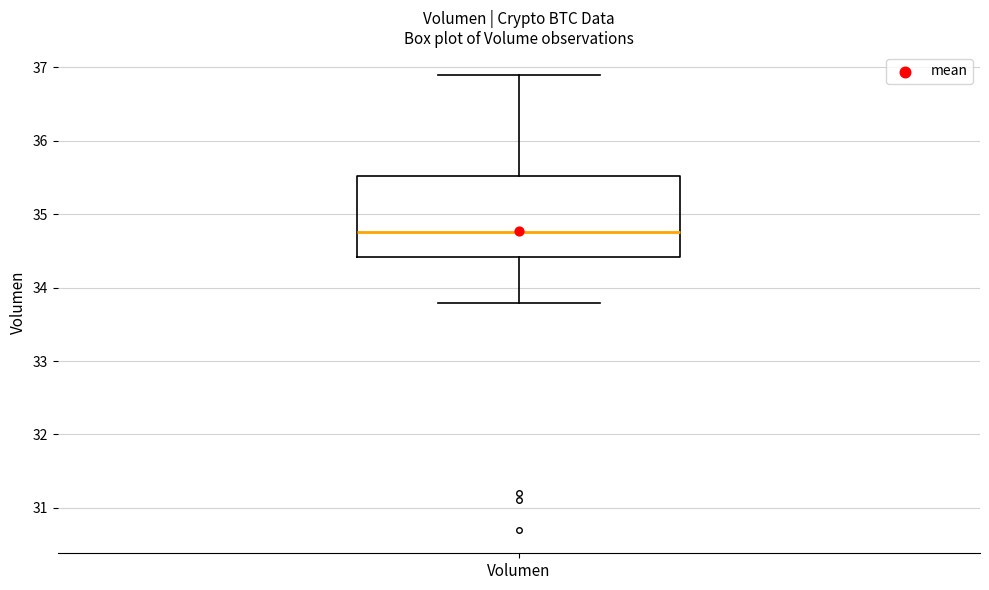

Transcribe this box plot: give where the median line is, the range the box spans, and where the two whiskers end, as read against the y-axis. The values are not printed on the chart, so give them approximately, as read against the axis.

median 34.8, box 34.4 to 35.5, whiskers 33.8 to 36.9